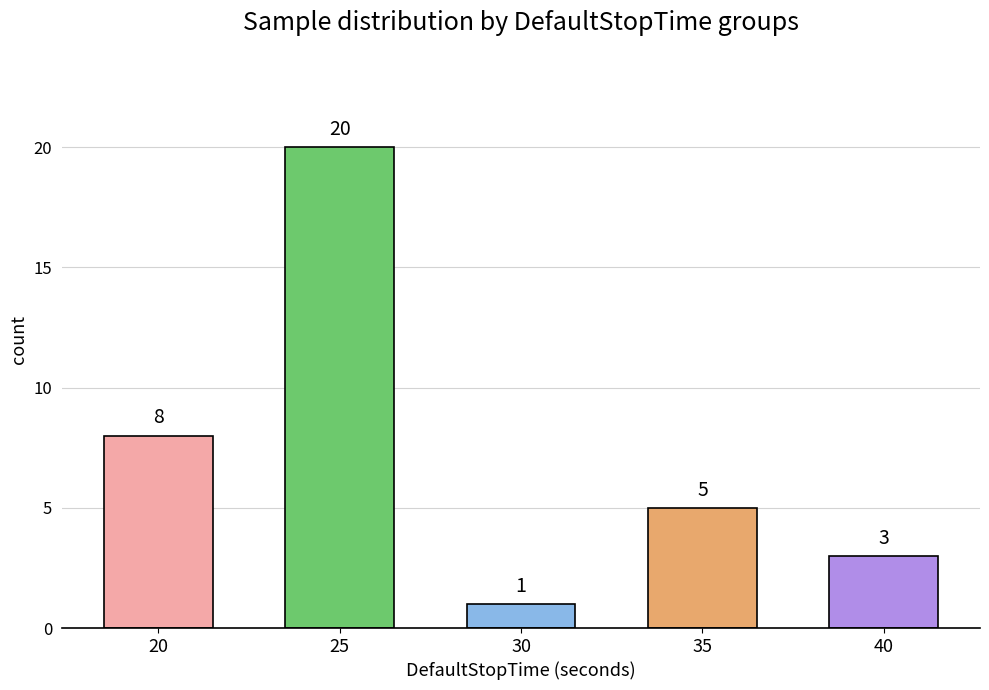

Reading left to right, extract all data points from this chart.

20=8	25=20	30=1	35=5	40=3